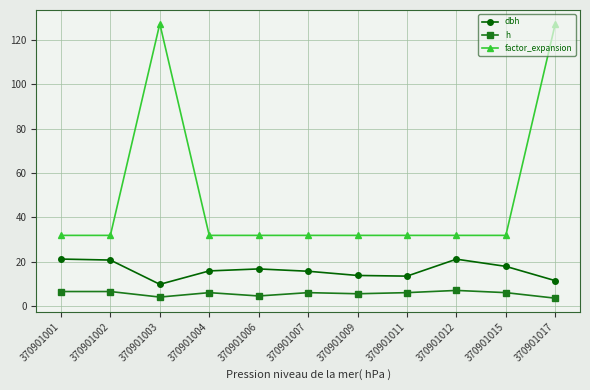

Read the dbh value at 370901003.

9.8